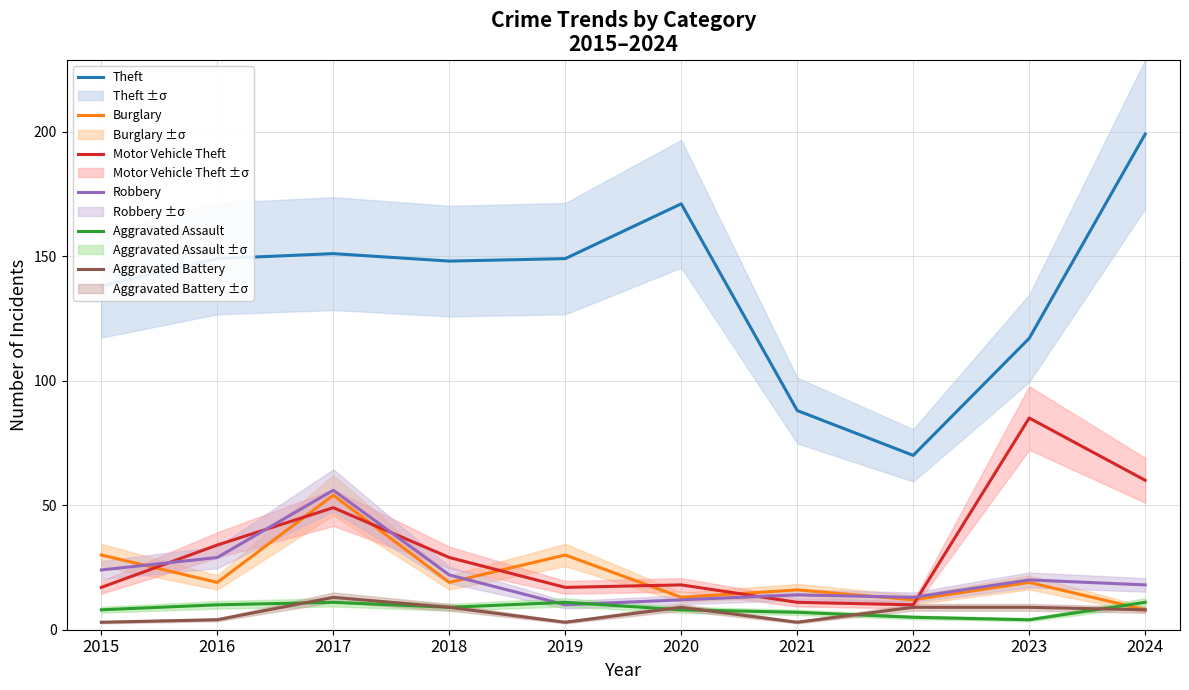

What is the difference between the maximum and second lowest values in the Motor Vehicle Theft series?

74